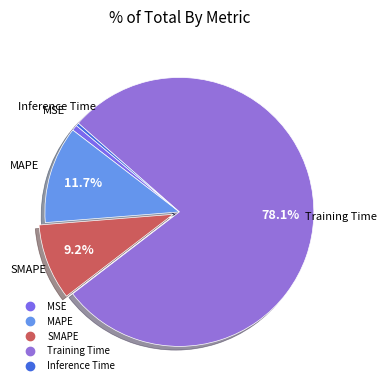

To the nearest percent, what is the combined percentage of Inference Time and MSE?

1%